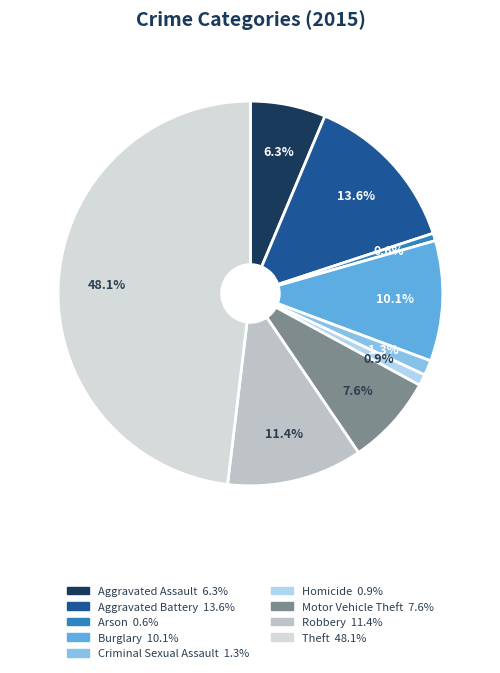

What percentage is the Homicide slice, to the nearest percent?

1%